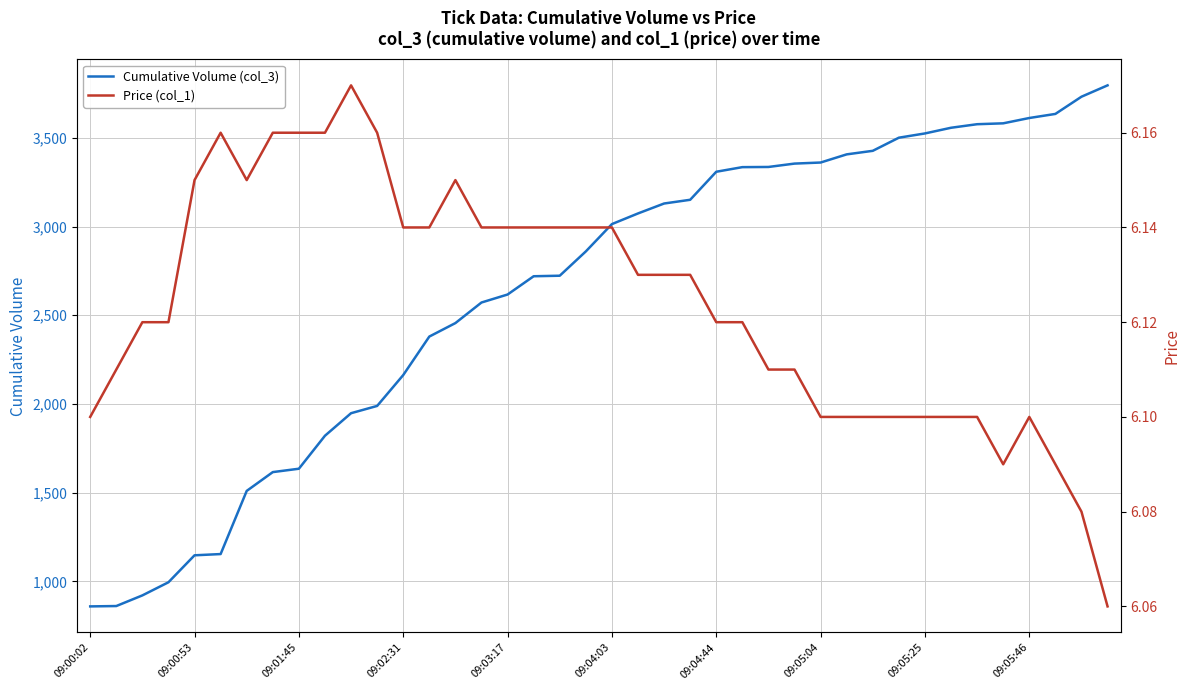

What position from the right is 15?

25